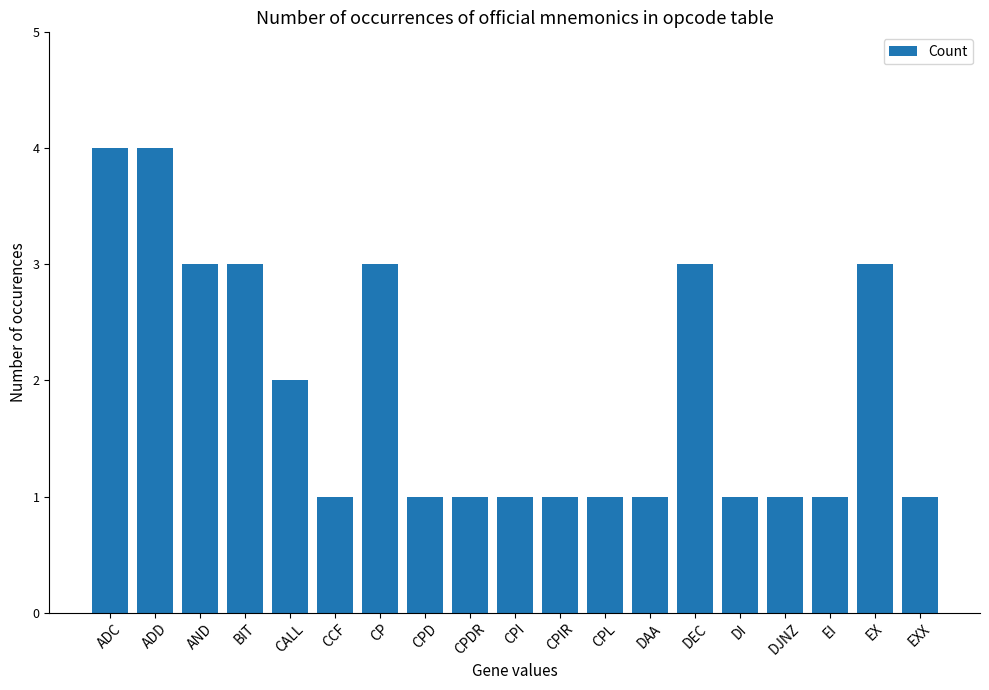

What is the greatest value displayed?

4